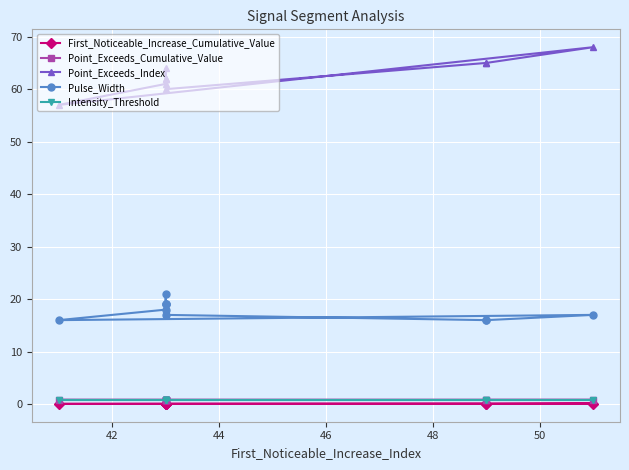

Reading right to left, list all the values displayed in this chart.

First_Noticeable_Increase_Cumulative_Value: 0.1	0.1	0.1	0.1	0.1	0.0	0.1	0.0	0.1	0.1
Point_Exceeds_Cumulative_Value: 0.8	0.8	0.9	0.8	0.8	0.8	0.8	0.8	0.8	0.8
Point_Exceeds_Index: 62.0	64.0	62.0	62.0	61.0	57.0	68.0	65.0	65.0	60.0
Pulse_Width: 19.0	21.0	19.0	19.0	18.0	16.0	17.0	16.0	16.0	17.0
Intensity_Threshold: 0.8	0.8	0.8	0.8	0.8	0.8	0.8	0.8	0.8	0.8